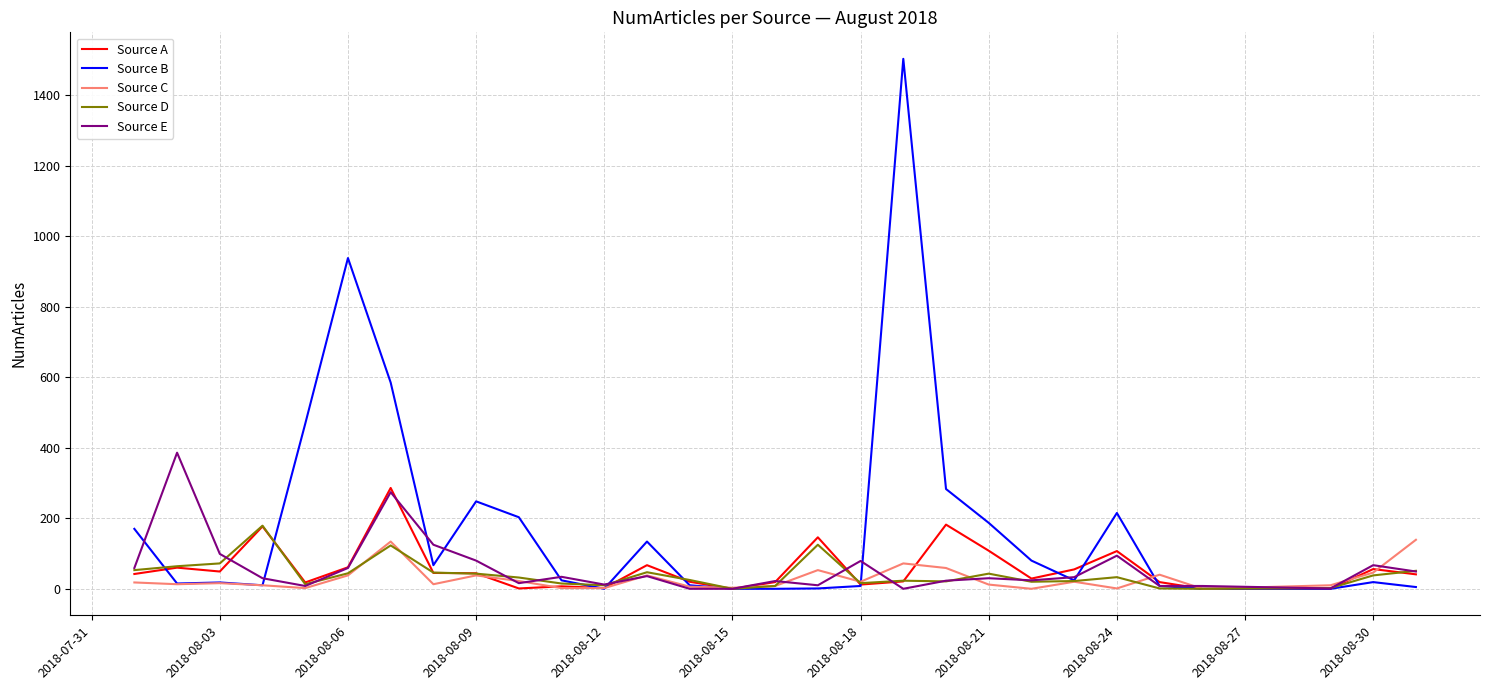

What is the maximum value shown in the chart?

1503